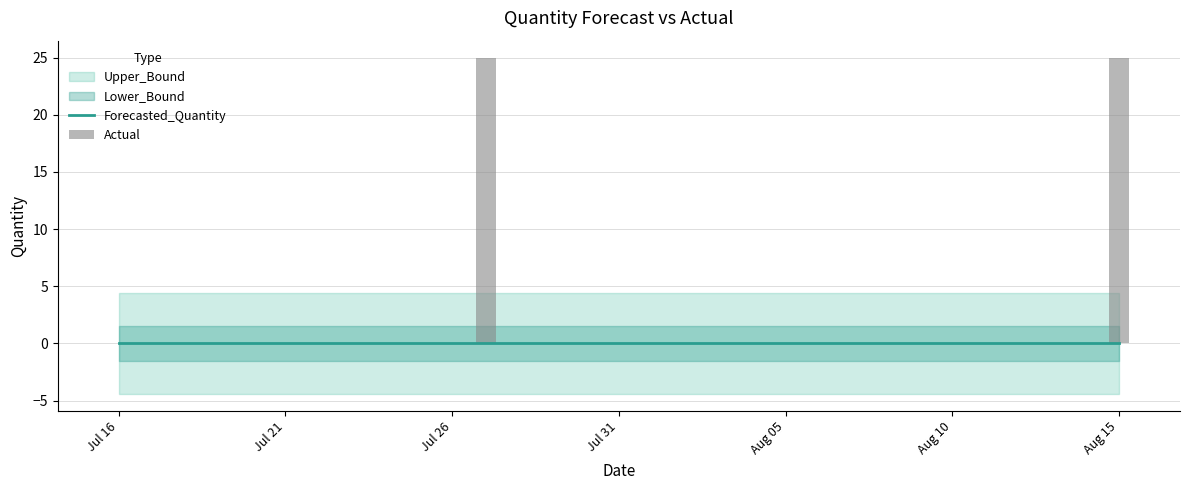

Which series has the largest total across all categories?

Actual